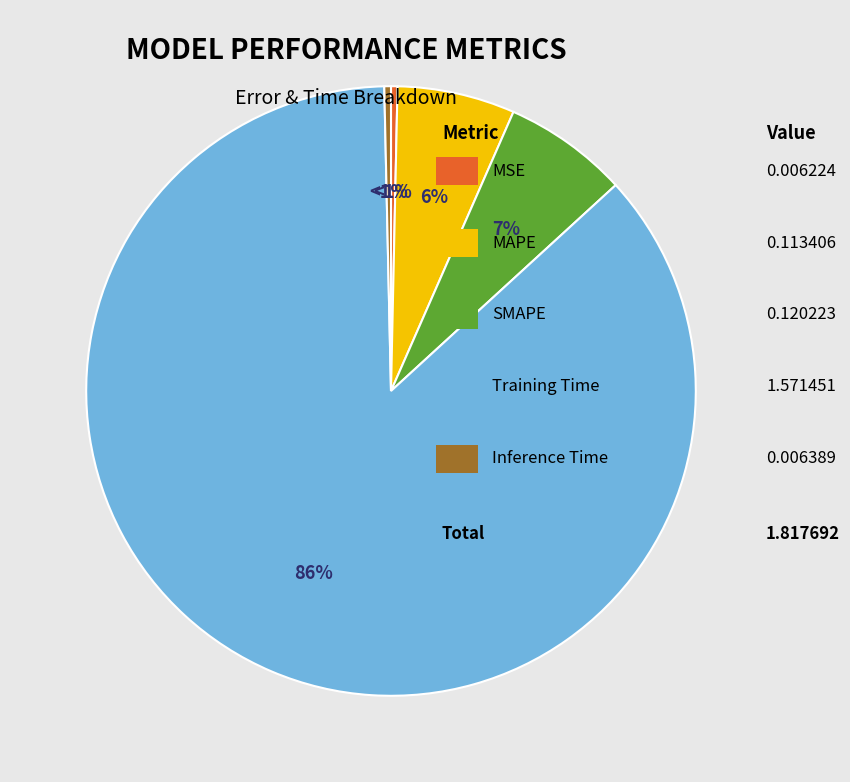

How many slices are in this pie chart?

5